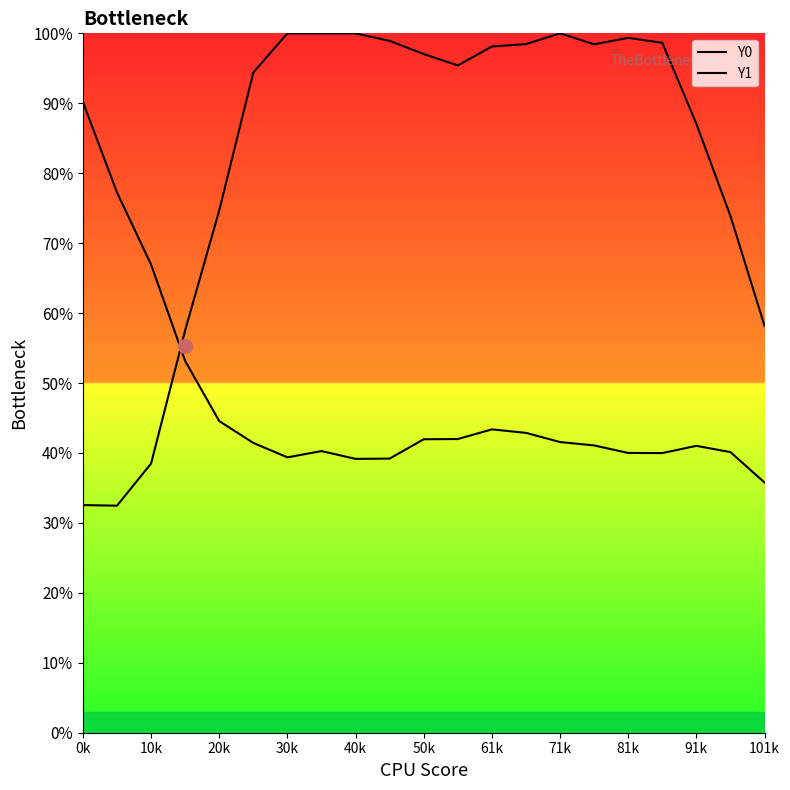

Does the chart have visible grid lines?

No